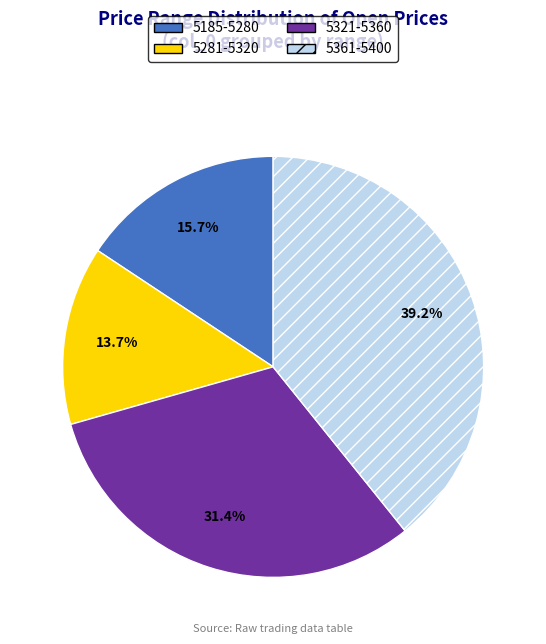

How many slices are in this pie chart?

4